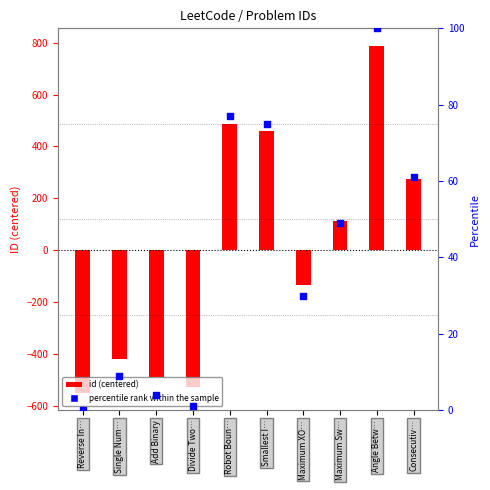

Is the value of percentile rank within the sample at Divide Two… greater than the value of id (centered) at Robot Boun…?

No